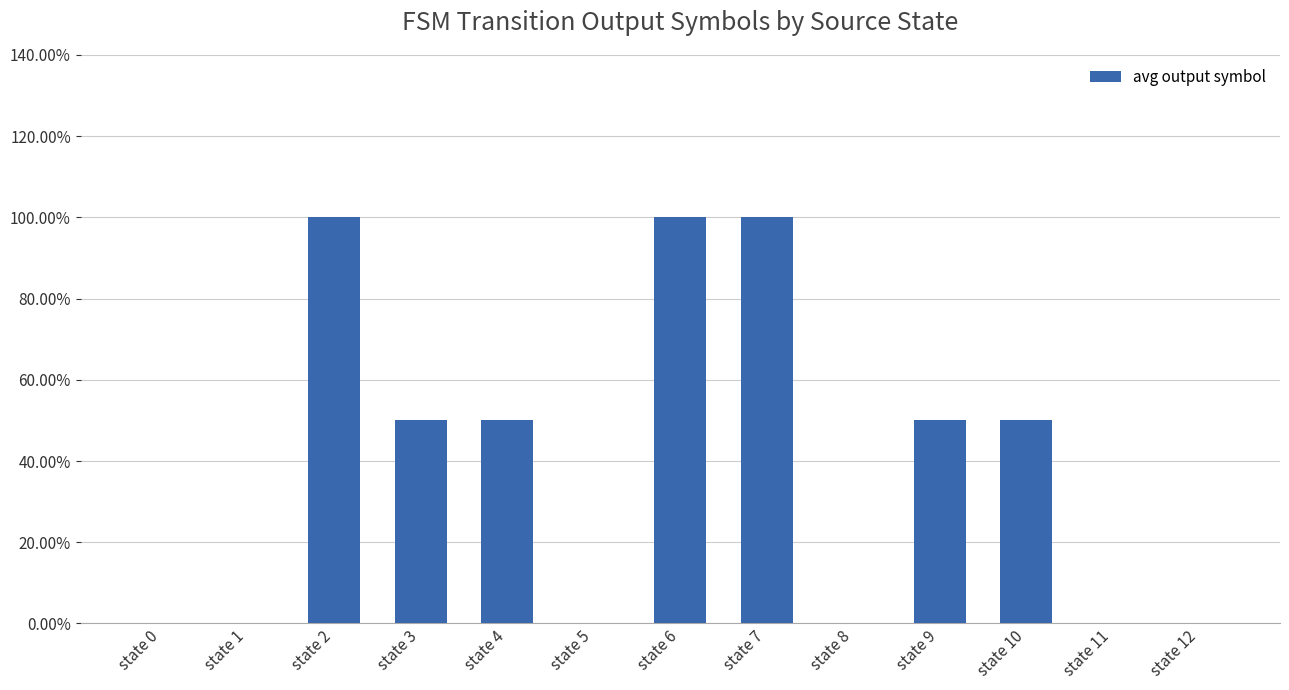

What is the value of the 5th bar from the left?

0.5